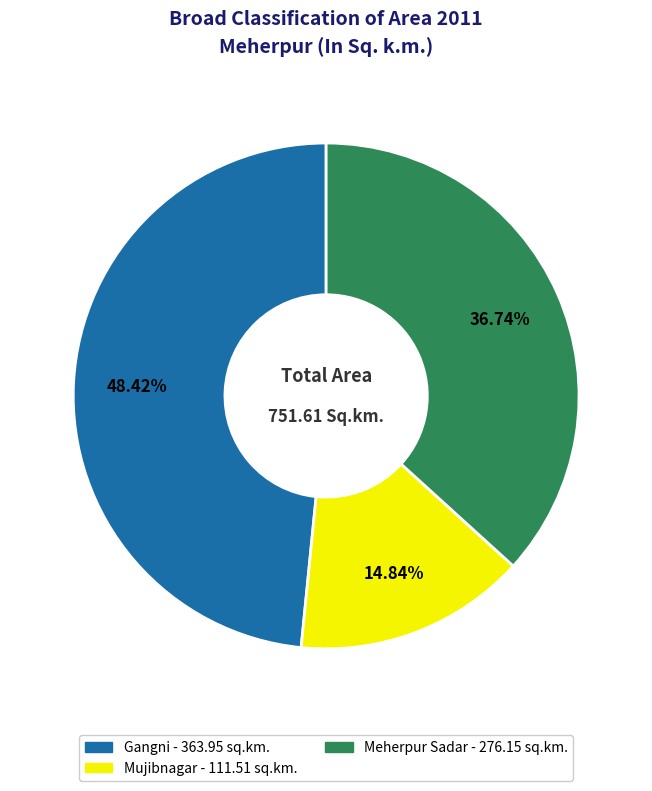

Combined, do Meherpur Sadar and Gangni account for over 50%?

Yes